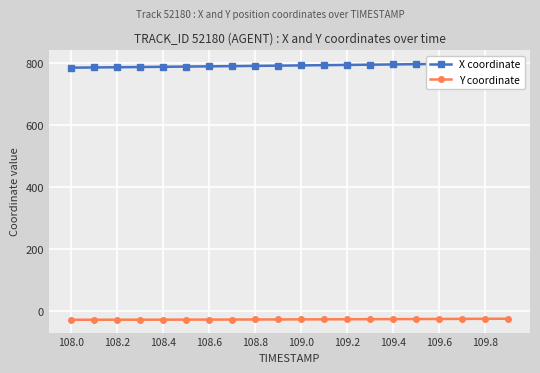

What is the sum of all Y coordinate values?

-540.3